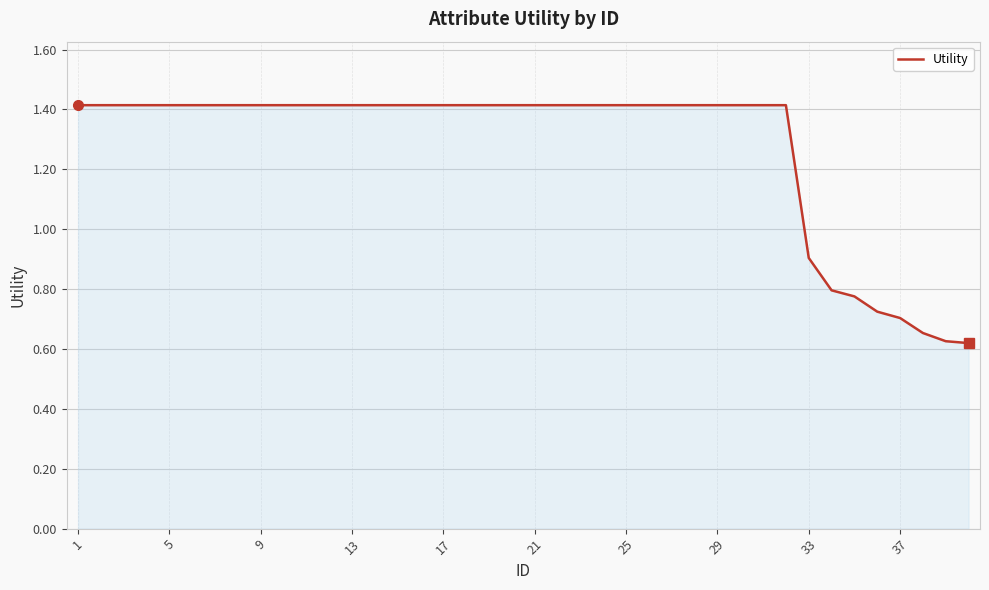

What is the maximum value shown in the chart?

1.4